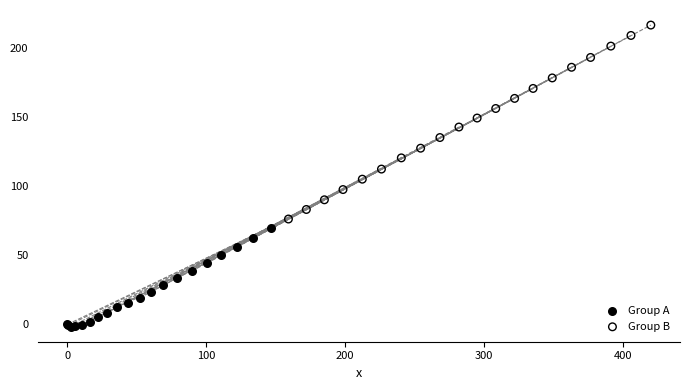

What are all the series names shown in the legend?

Group A, Group B